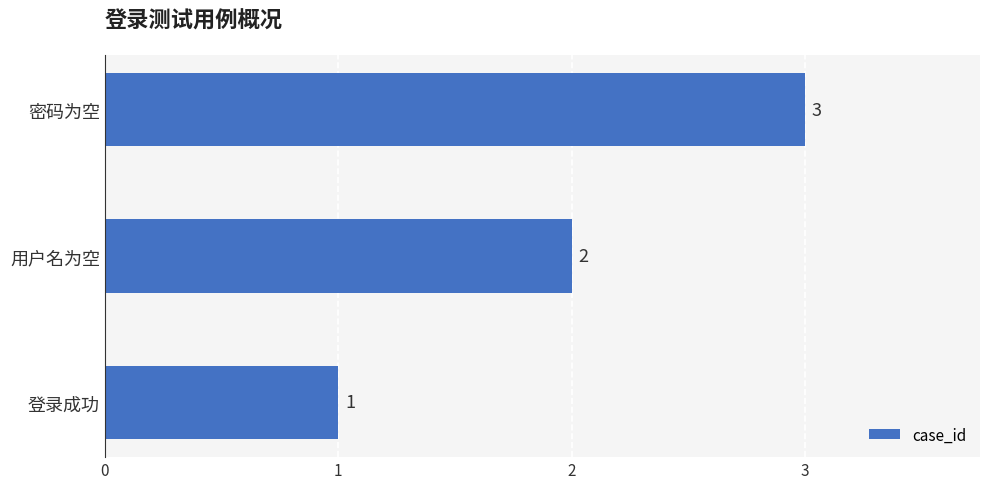

What is the maximum value shown in the chart?

3